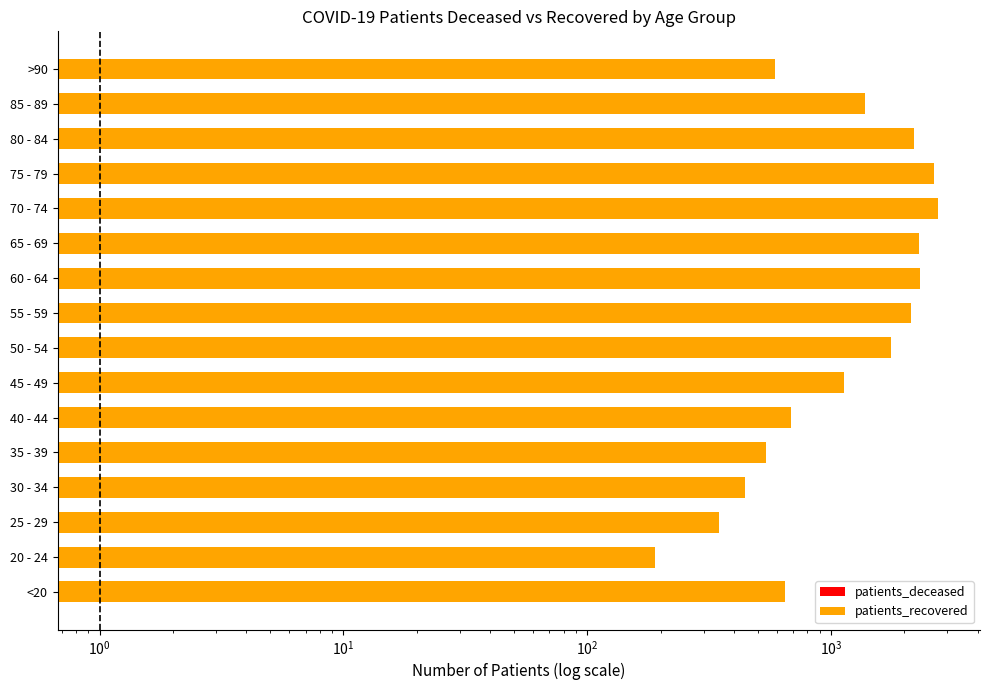

True or false: patients_recovered has a value of 205 at <20.

False